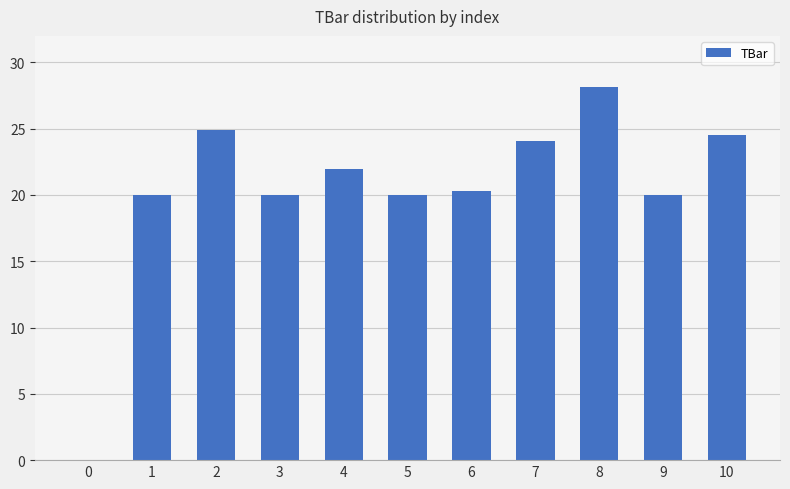

What is the change in value from 3 to 10?

+4.5